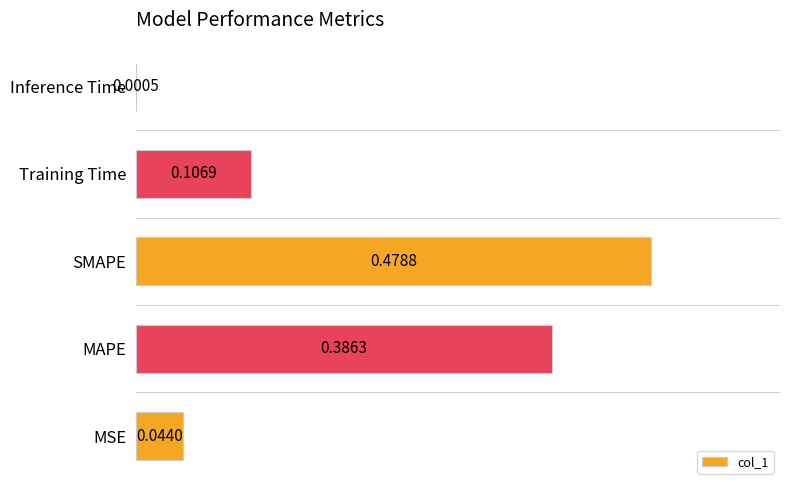

What is the change in value from MAPE to Training Time?

-0.3